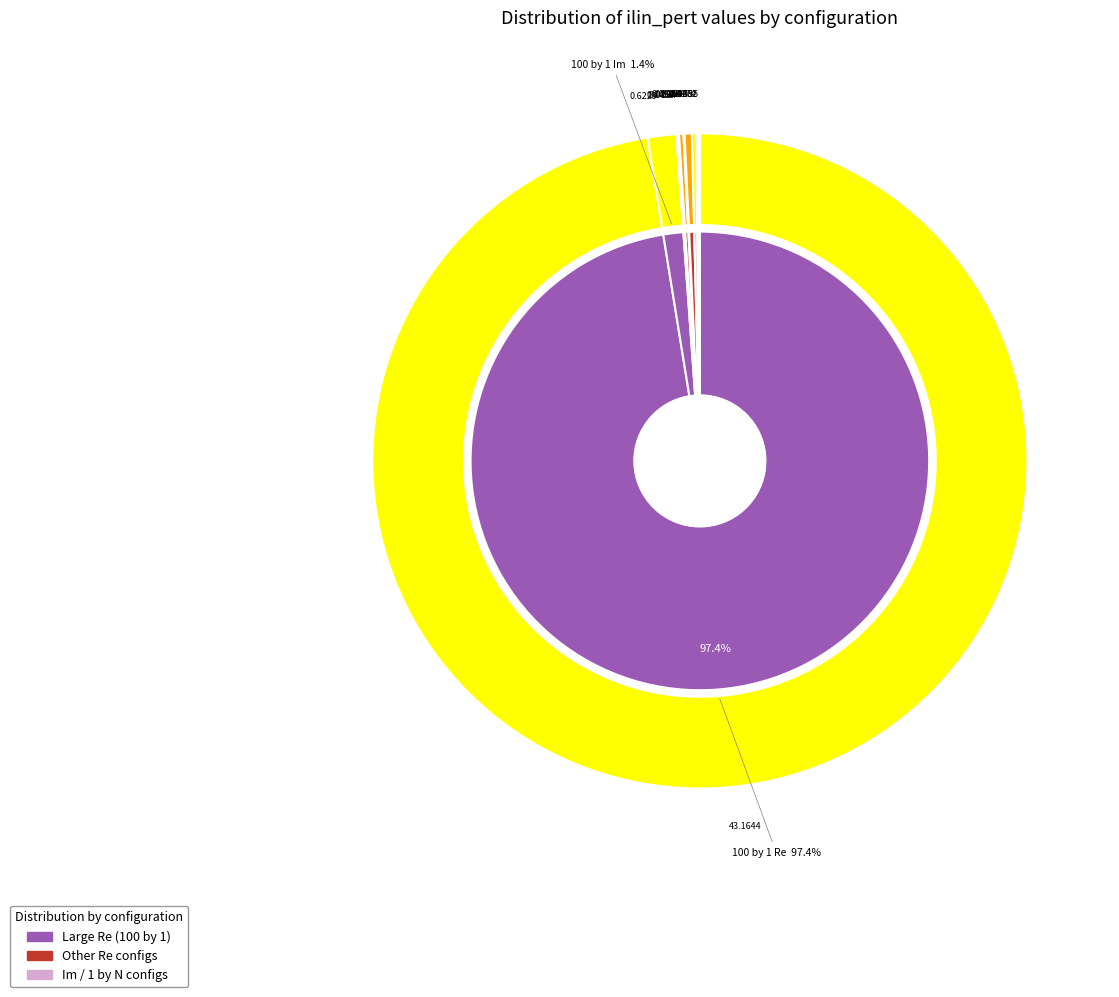

How many slices are in this pie chart?

11